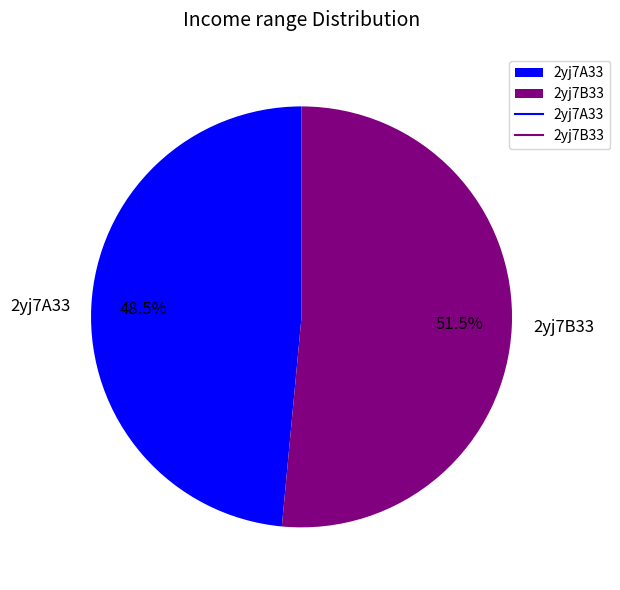

To the nearest percent, what is the difference between the 2yj7A33 and 2yj7B33 slice percentages?

3%